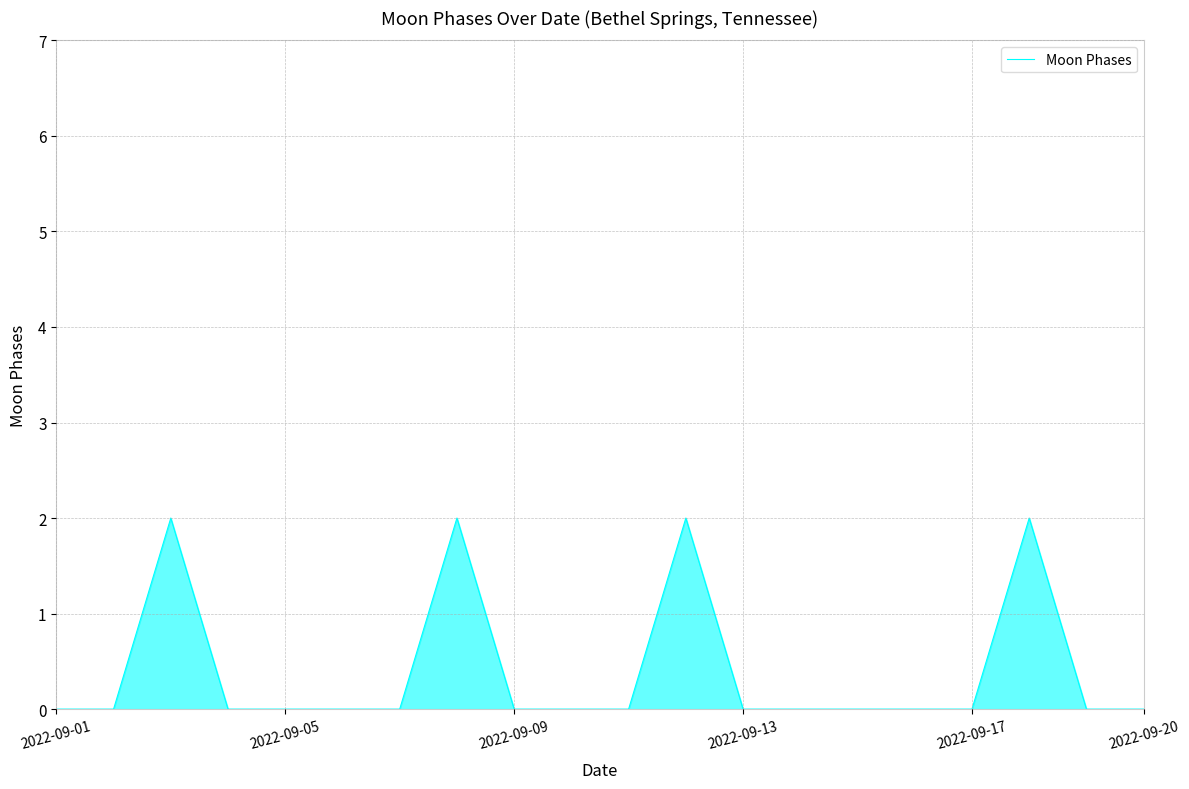

Reading left to right, what are all the values shown in this chart?

0	0	2	0	0	0	0	2	0	0	0	2	0	0	0	0	0	2	0	0